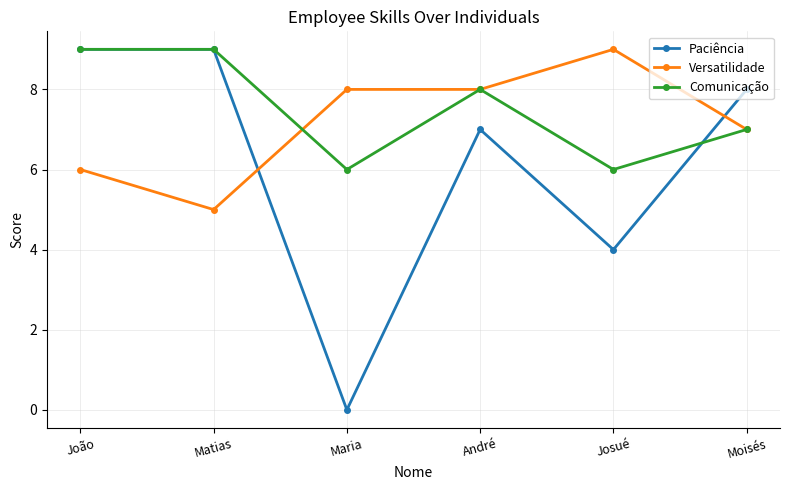

Rank the series by their average value, from lowest to highest.

Paciência, Versatilidade, Comunicação